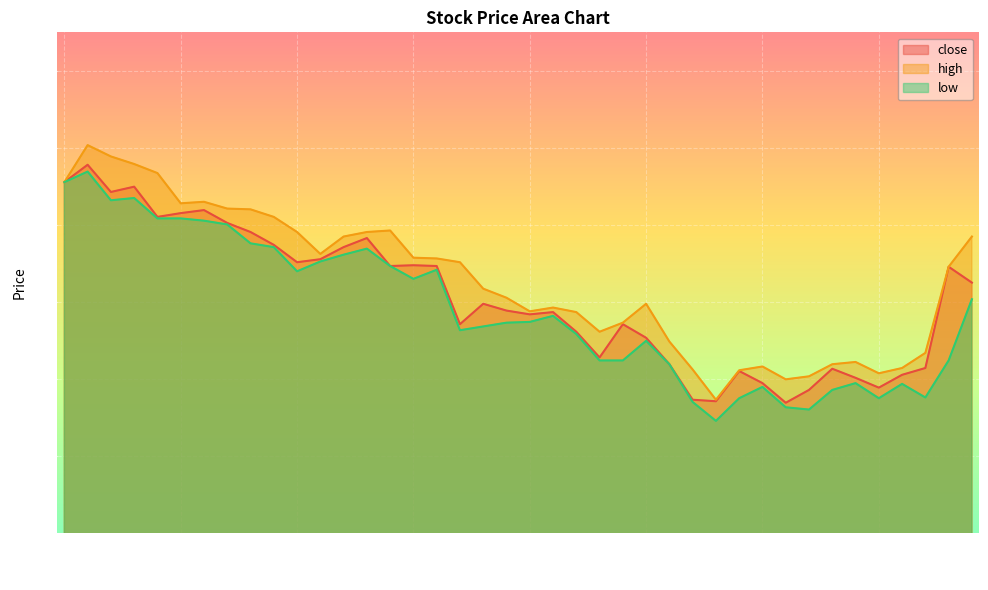

What is the label of the 7th point from the left?

2001-01-10